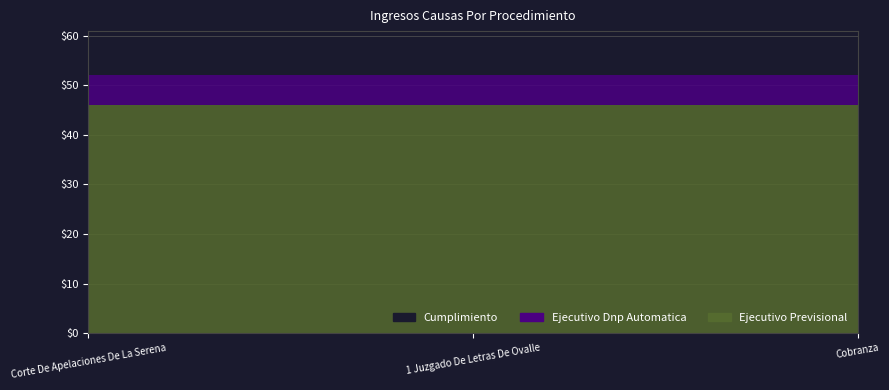

Reading right to left, what are all the values shown in this chart?

Ejecutivo Previsional: 46	46	46
Ejecutivo Dnp Automatica: 6	6	6
Cumplimiento: 1	1	1